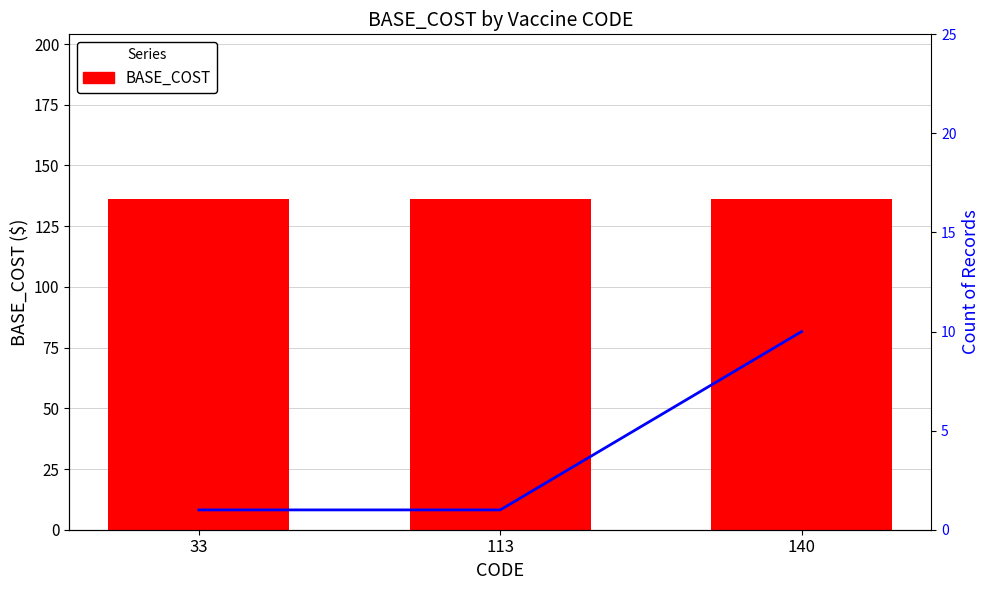

Between 140 and 33, which is larger?

140